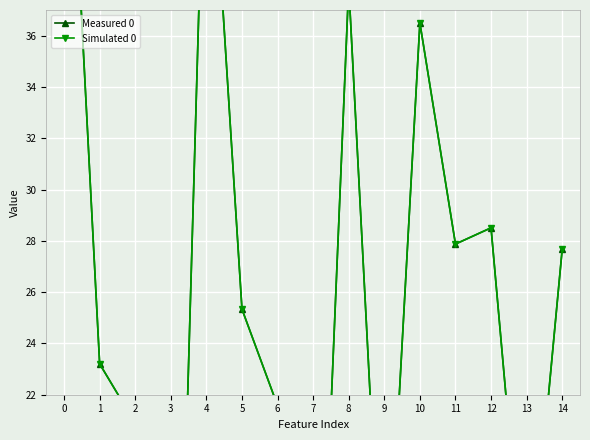

Is the value of Simulated 0 at 13 greater than the value of Measured 0 at 1?

No